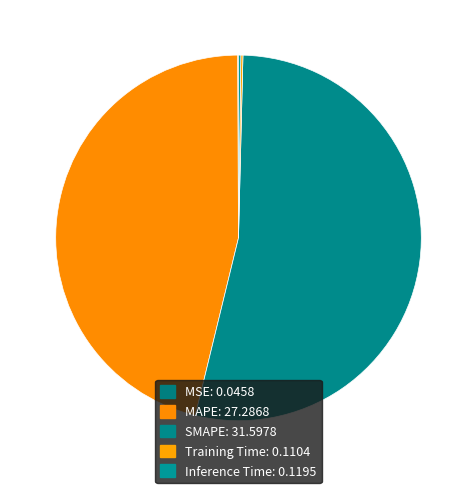

True or false: MAPE accounts for 32% of the total.

False